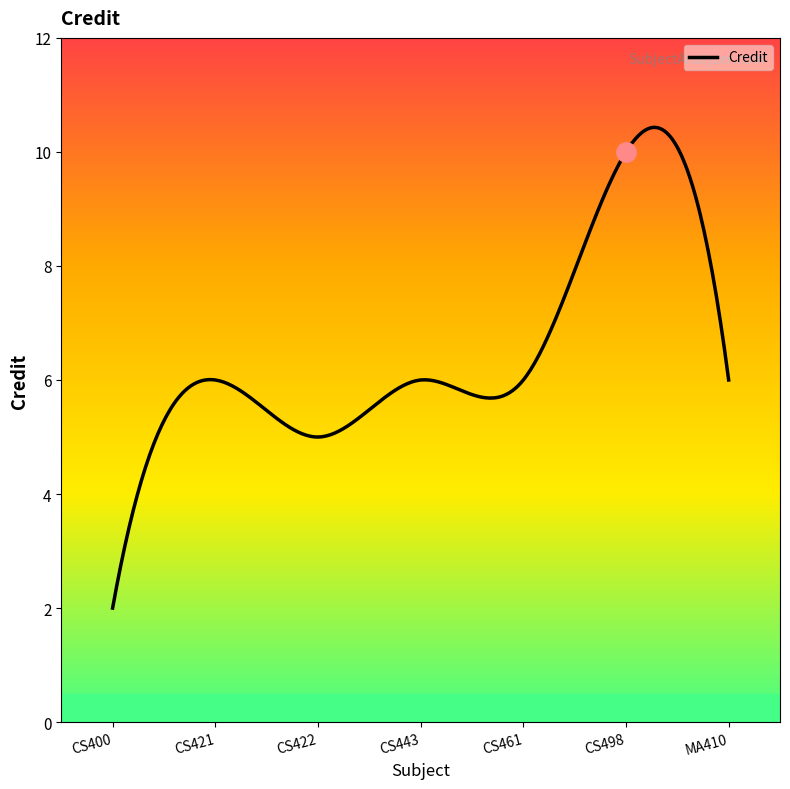

What is the sum of all values?

41